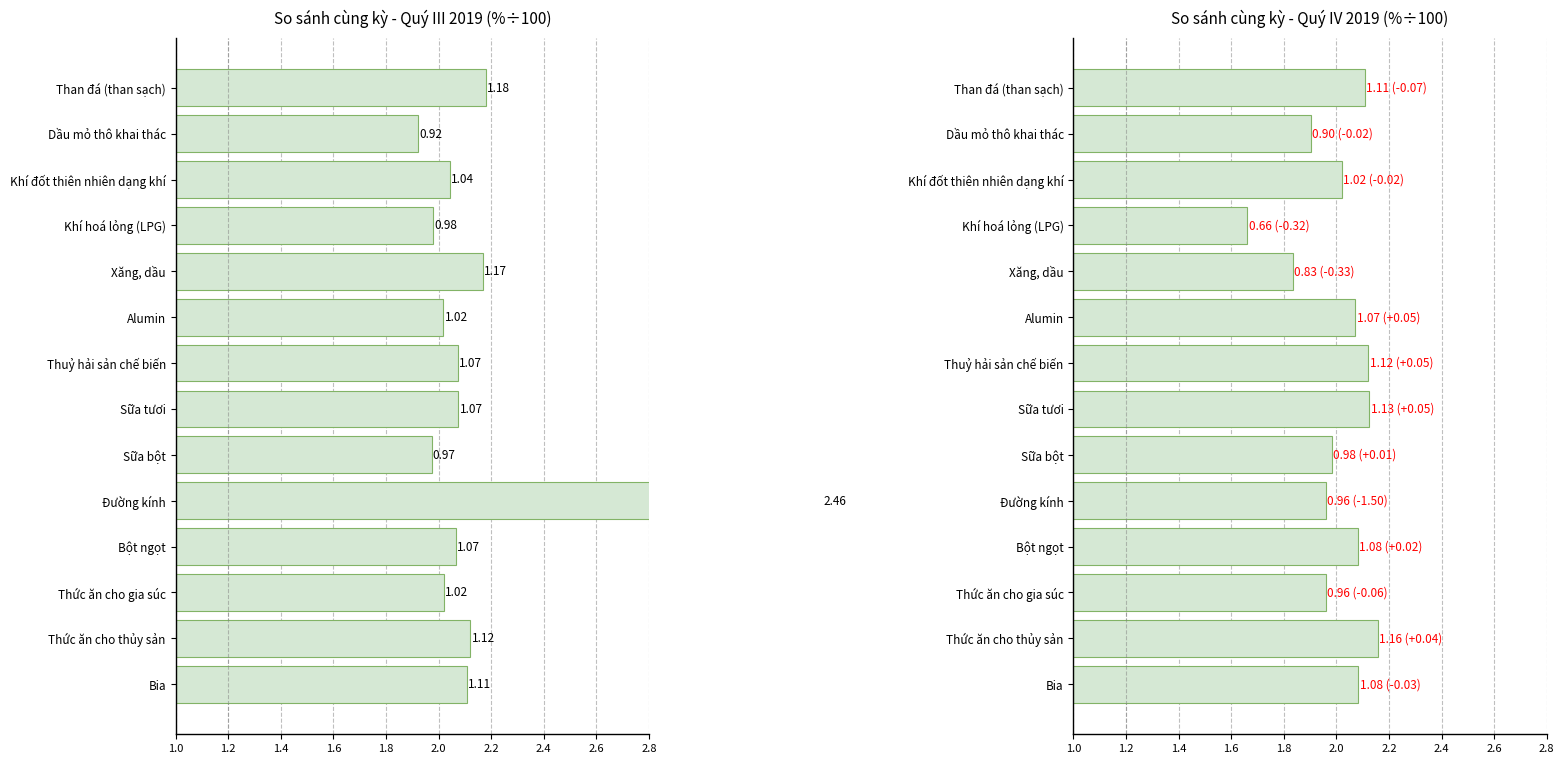

Reading right to left, what are all the values shown in this chart?

So với cùng kỳ quý III (%): 1.1	1.1	1.0	1.1	2.5	1.0	1.1	1.1	1.0	1.2	1.0	1.0	0.9	1.2
So với cùng kỳ quý IV (%): 1.1	1.2	1.0	1.1	1.0	1.0	1.1	1.1	1.1	0.8	0.7	1.0	0.9	1.1